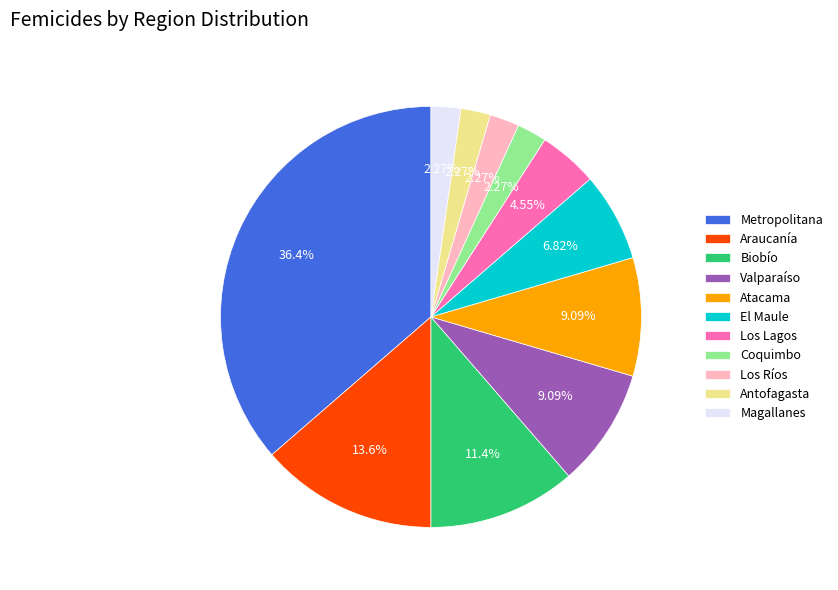

What portion of the pie excludes Magallanes?

97.7%